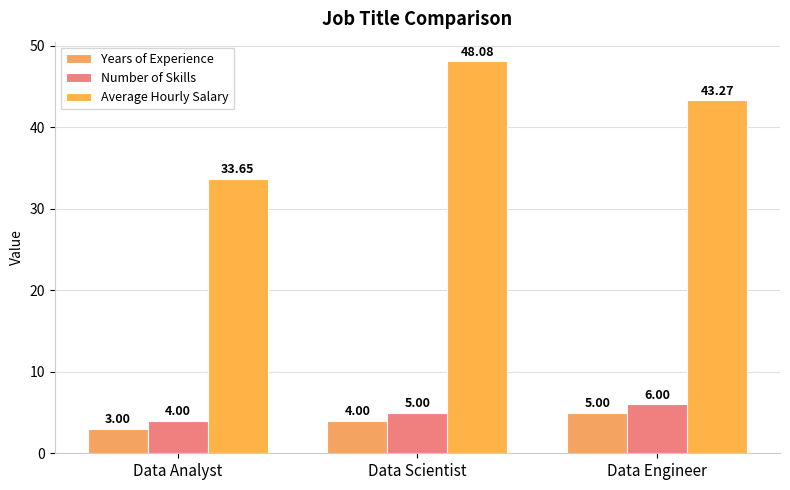

Rank the categories by Years of Experience value from lowest to highest.

Data Analyst, Data Scientist, Data Engineer